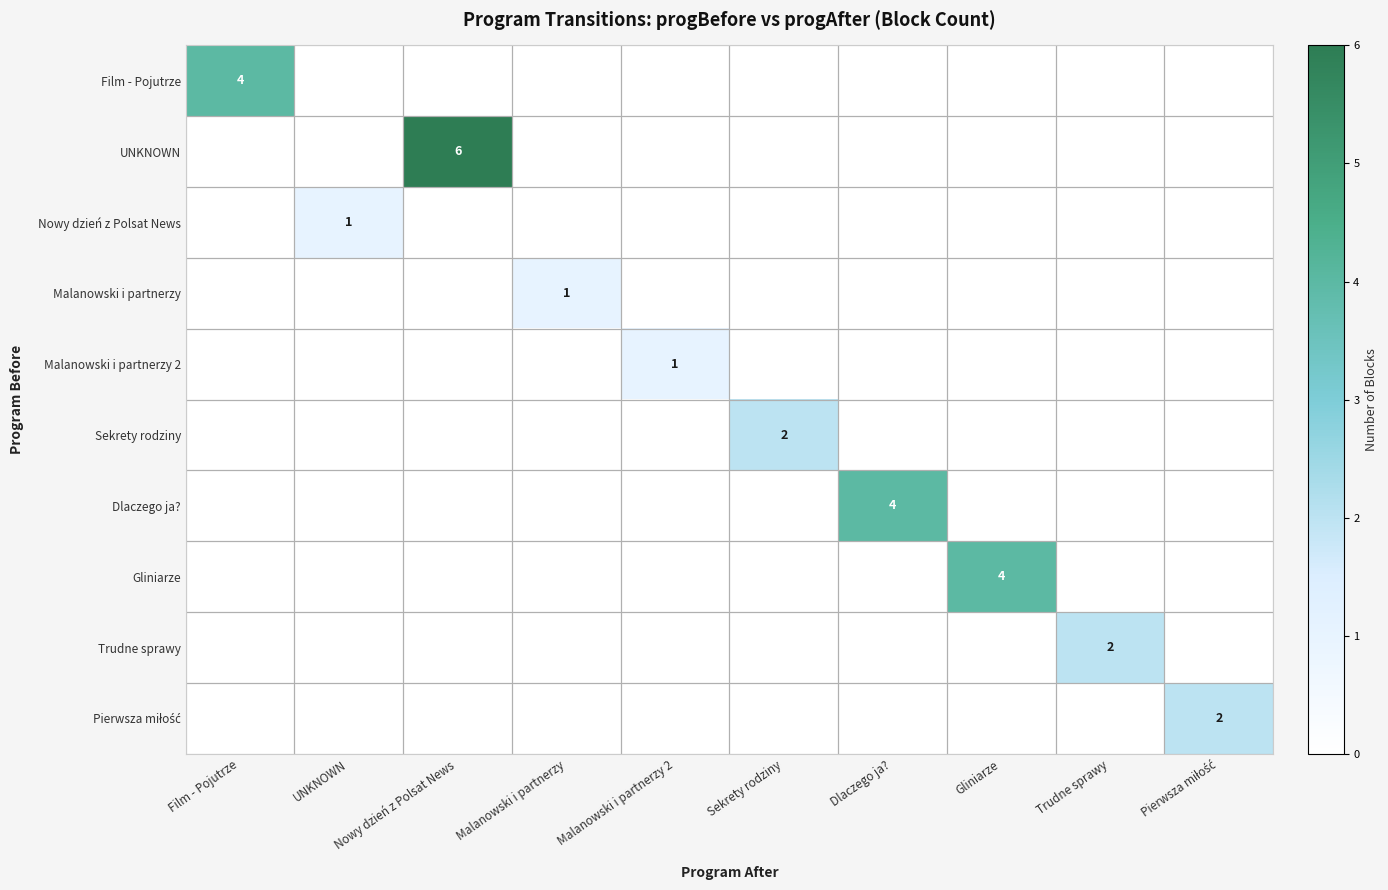

Which category has the lowest value across all series?

UNKNOWN